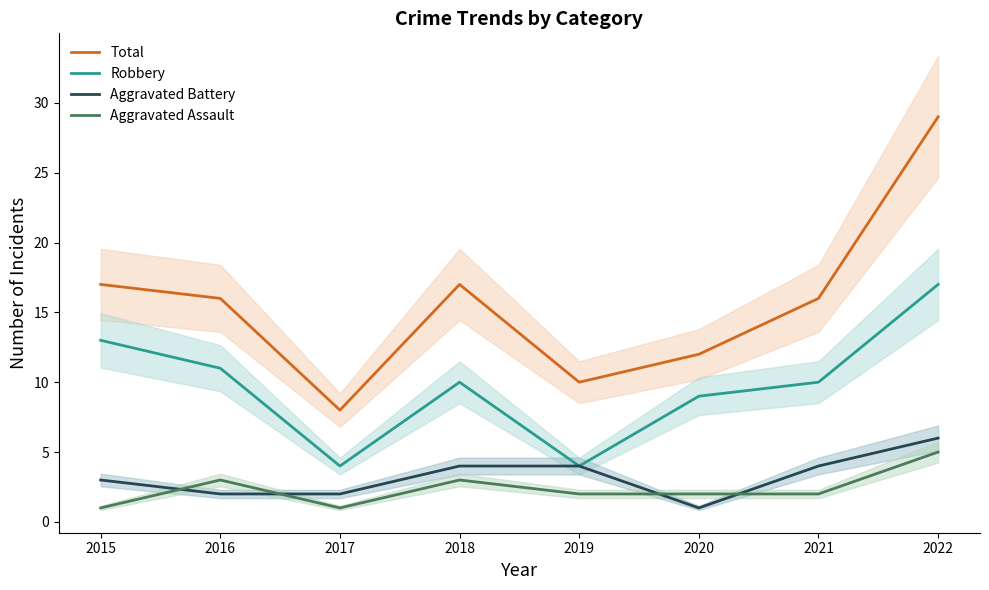

What is the difference between the highest and lowest values at 2018?

14